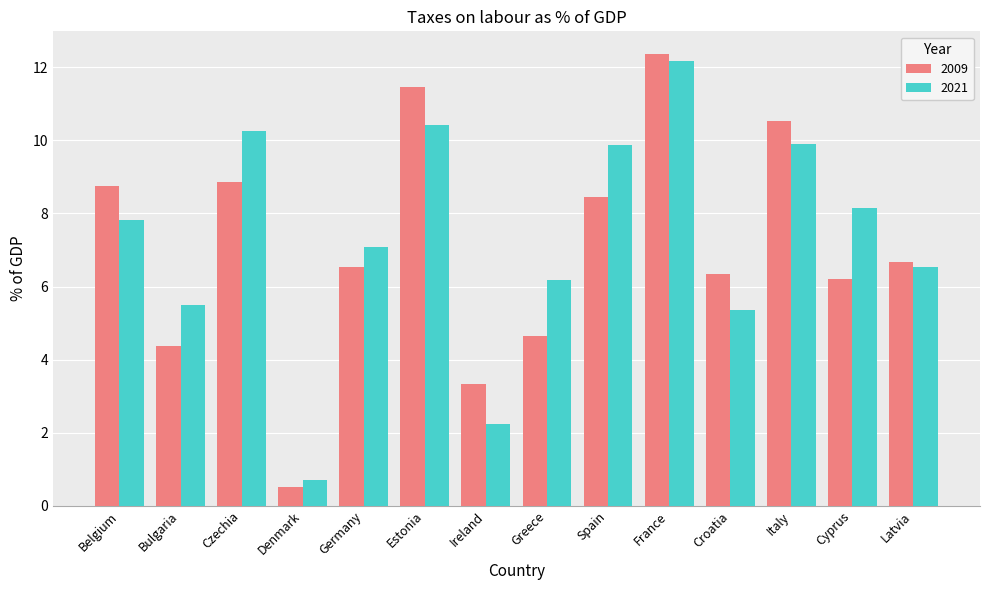

Which series changed the most between Germany and France?

2009